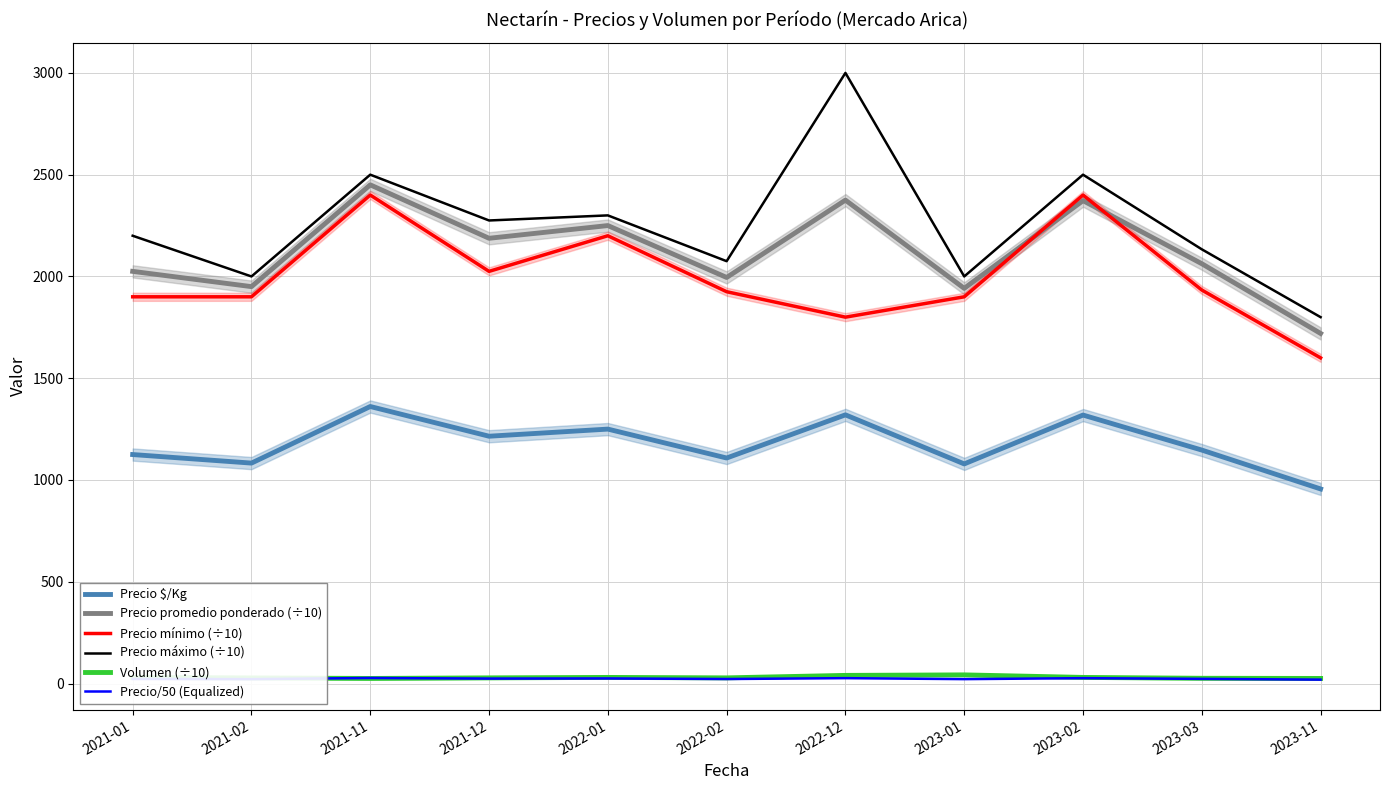

What is the smallest value displayed?

19.1